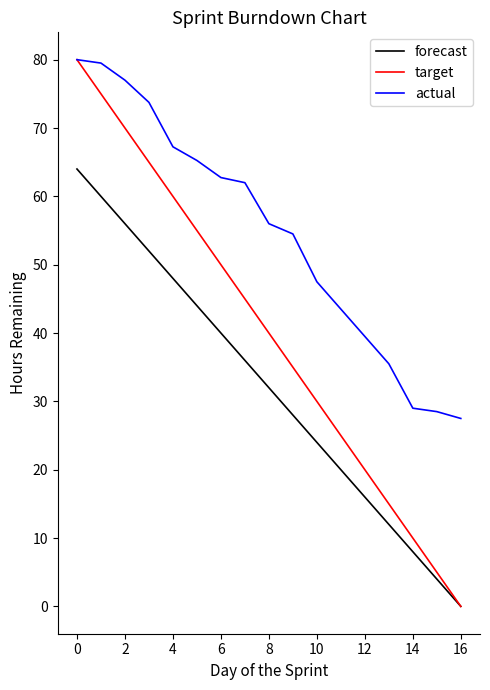

Which series has the widest spread of values?

target